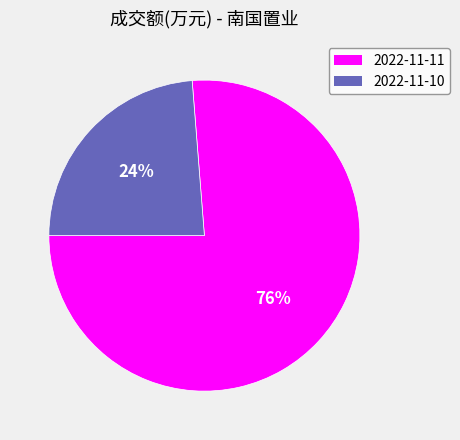

Count the number of slices in the pie.

2